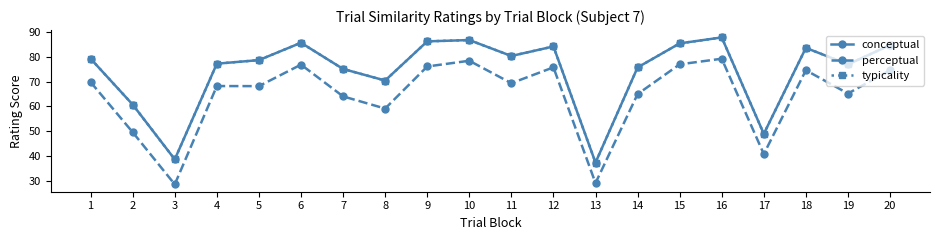

Is this an area chart (filled region under the line)?

No